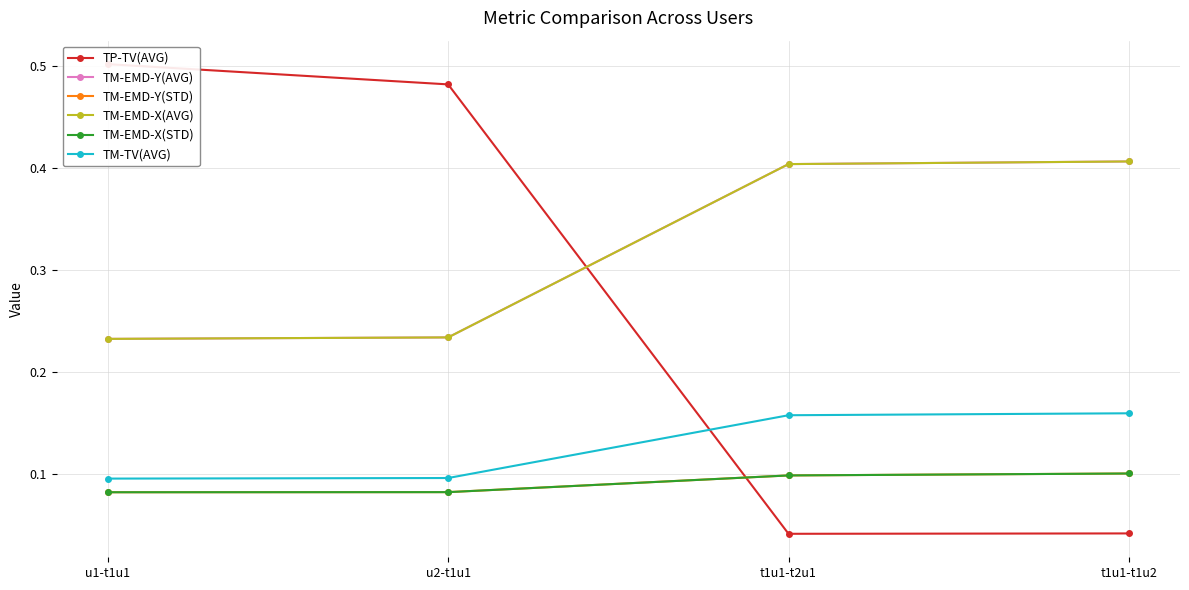

True or false: TM-EMD-Y(STD) and TM-TV(AVG) intersect in this chart.

False